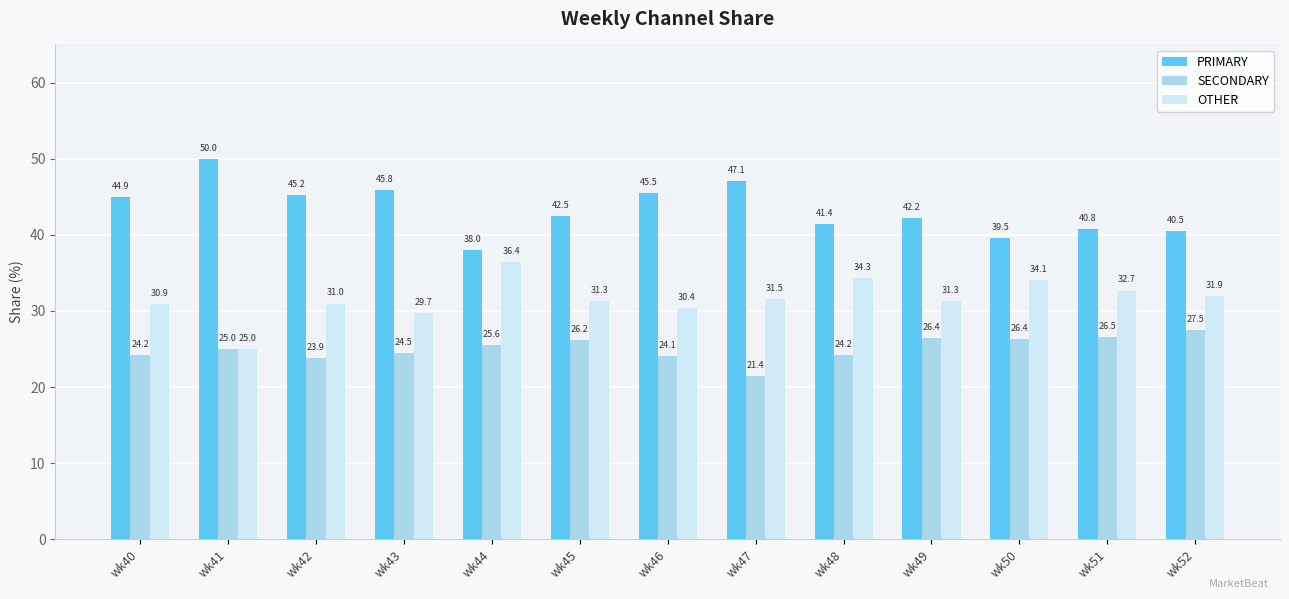

How many data points does each series have?

13